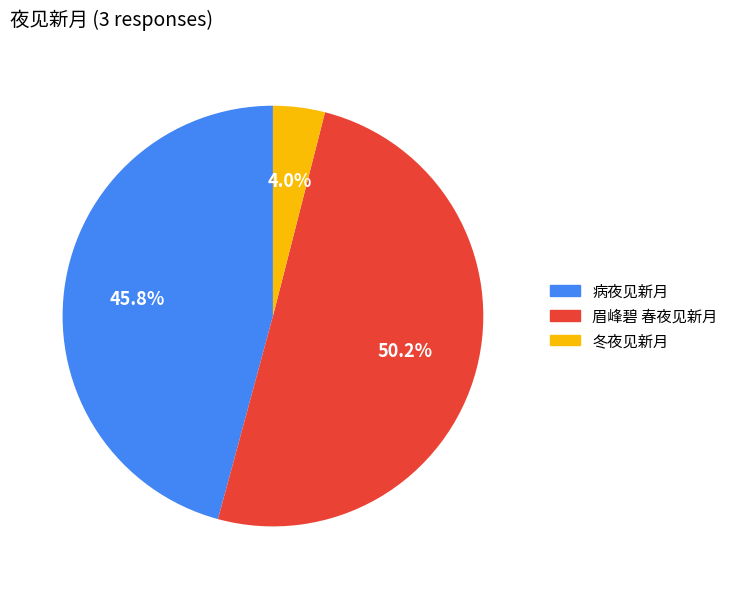

Which category has the smallest portion of the pie?

冬夜见新月